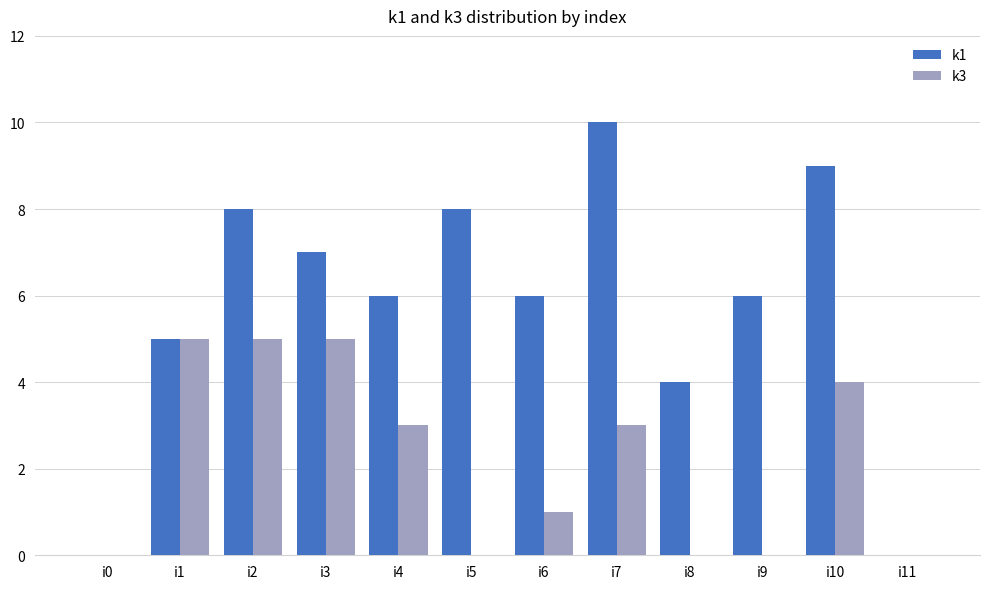

Where does the k1 series first go above 6?

i2